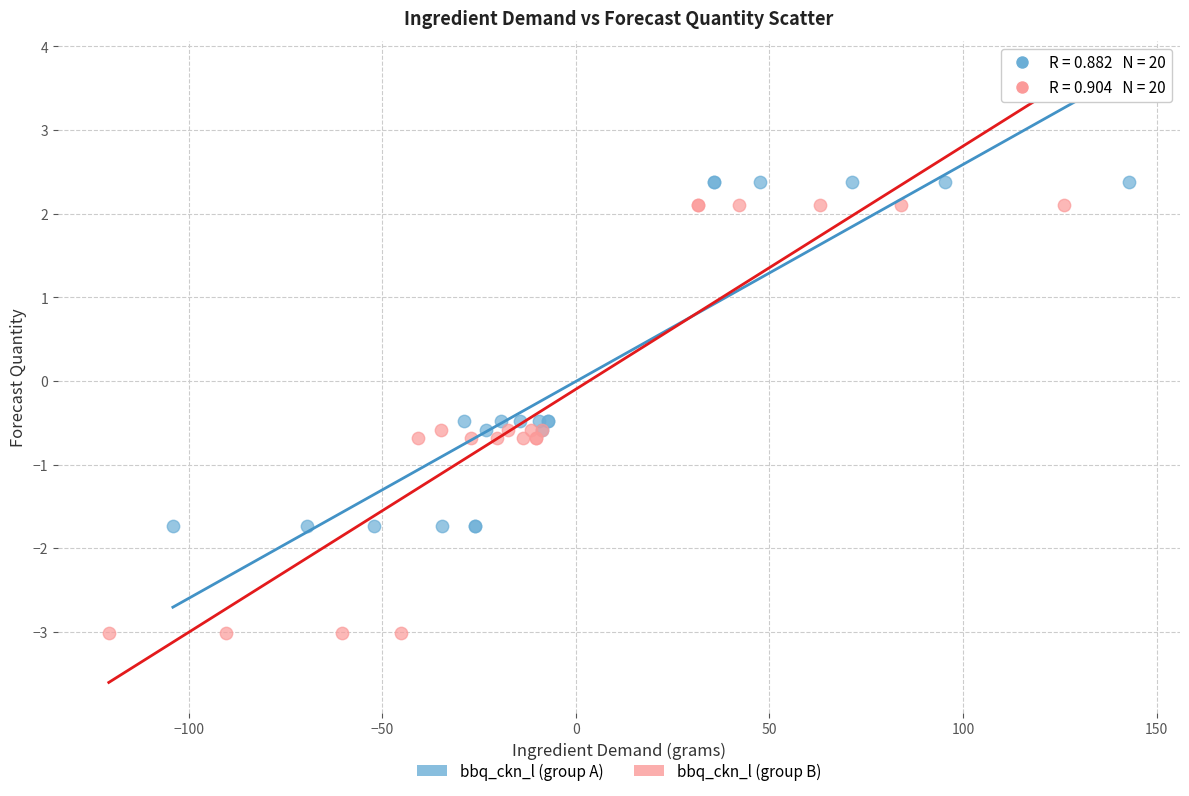

Which series has the largest Y range (max minus min)?

bbq_ckn_l (group B)